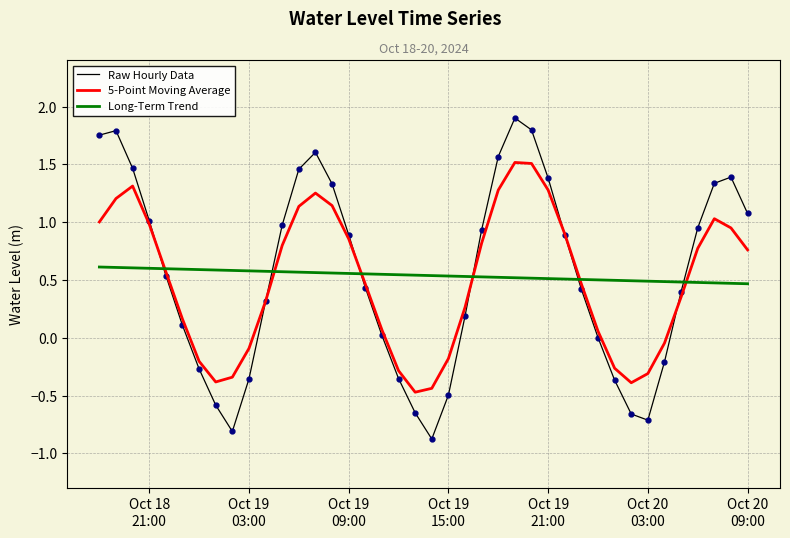

What is the minimum value shown in the chart?

-0.9